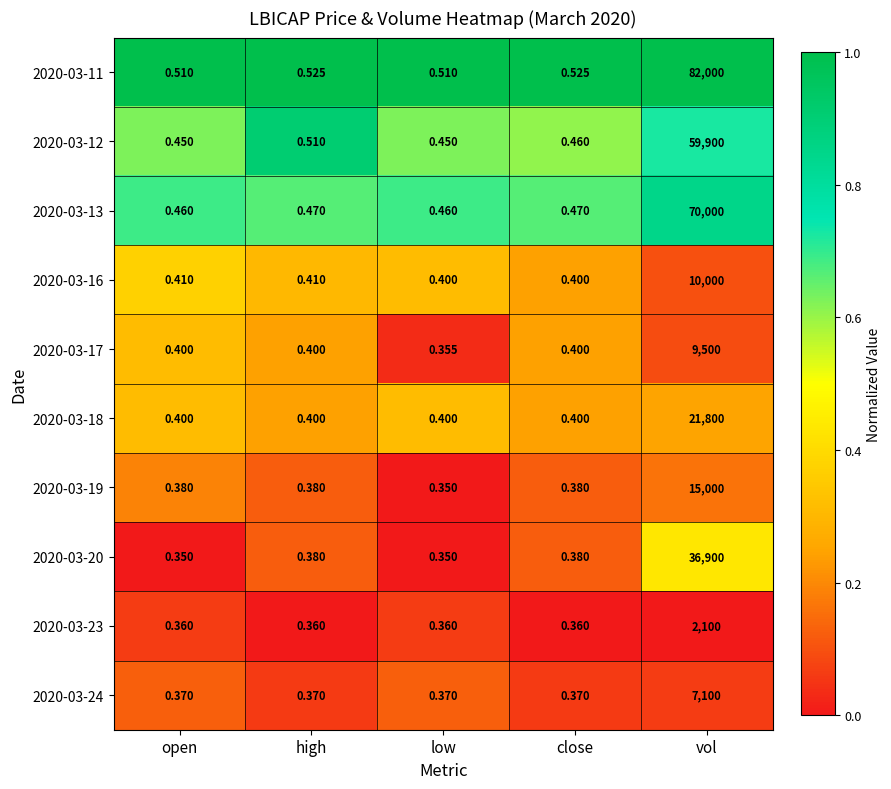

Rank the series by their maximum value, from lowest to highest.

2020-03-23, 2020-03-24, 2020-03-17, 2020-03-16, 2020-03-19, 2020-03-18, 2020-03-20, 2020-03-12, 2020-03-13, 2020-03-11